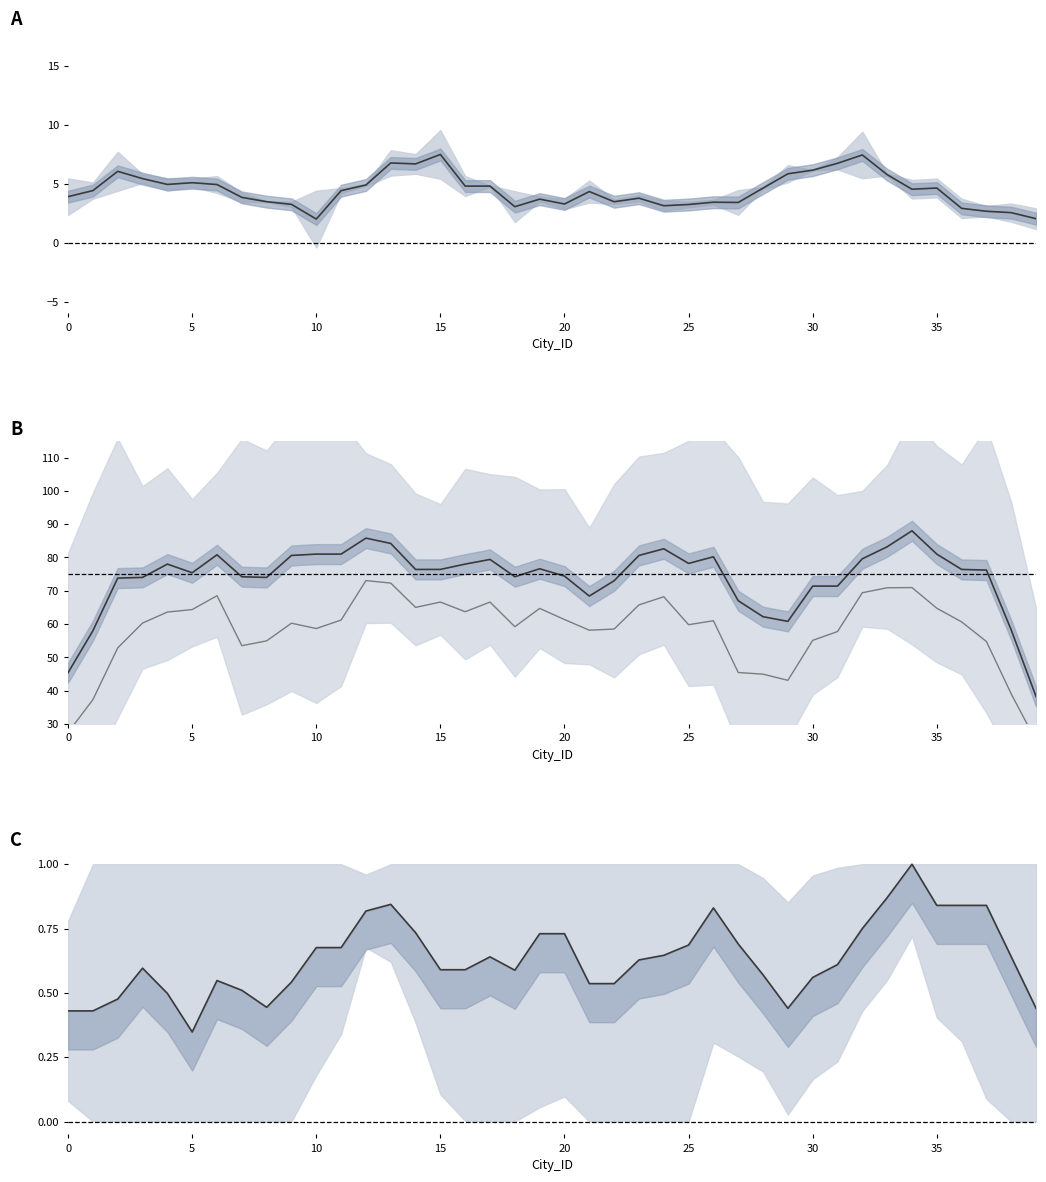

What is the total value across all series at 12?

164.6